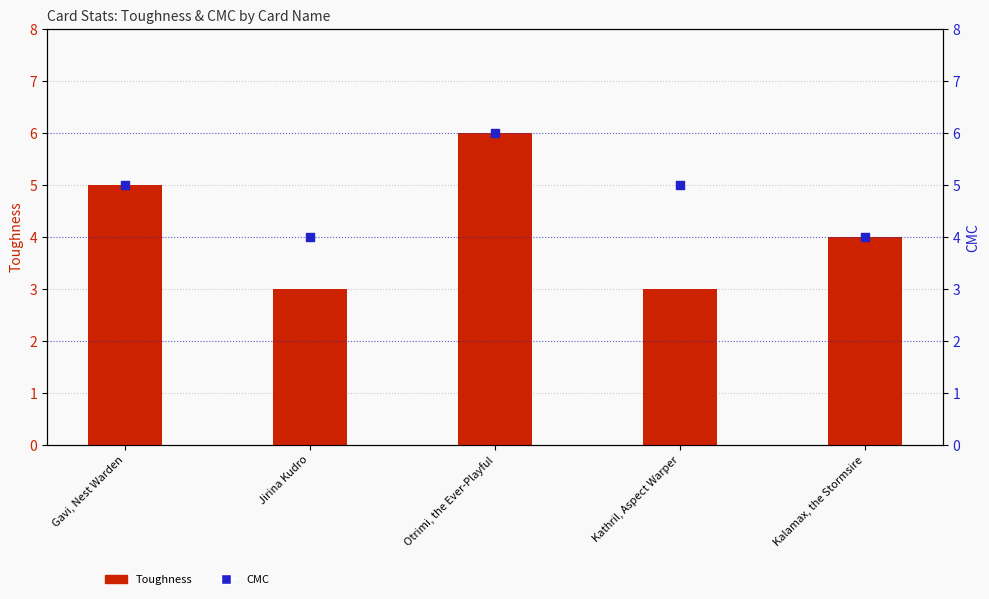

Which series reaches the minimum Y coordinate?

Toughness